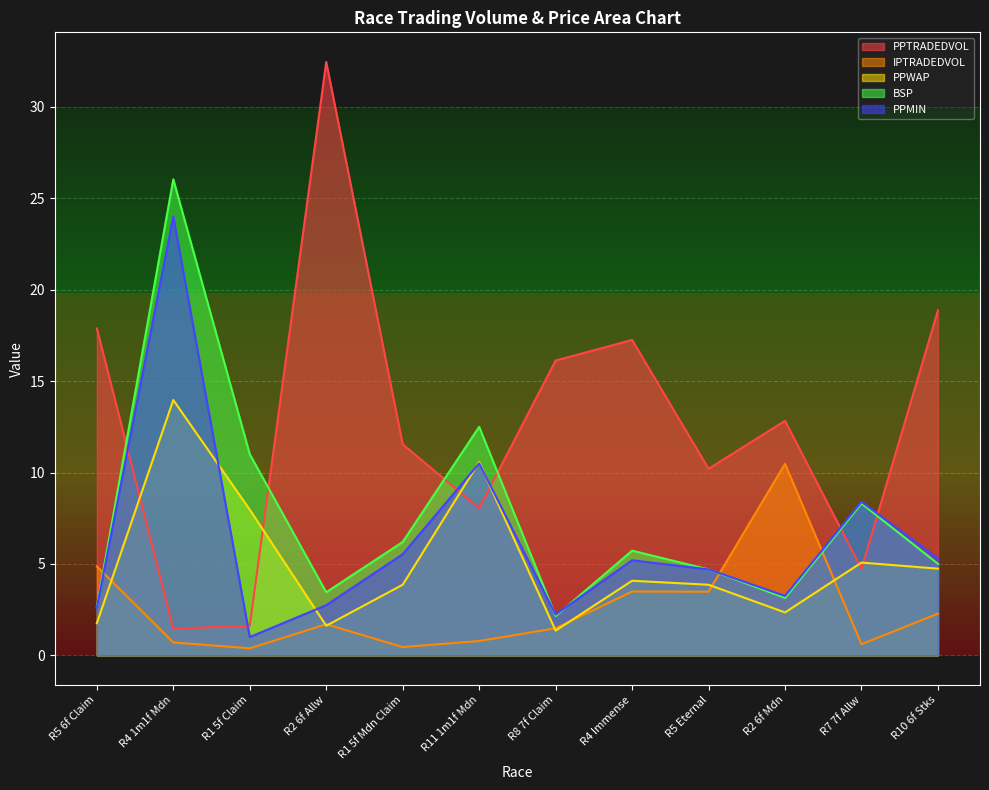

Where is the first local minimum for IPTRADEDVOL?

R1 5f Claim